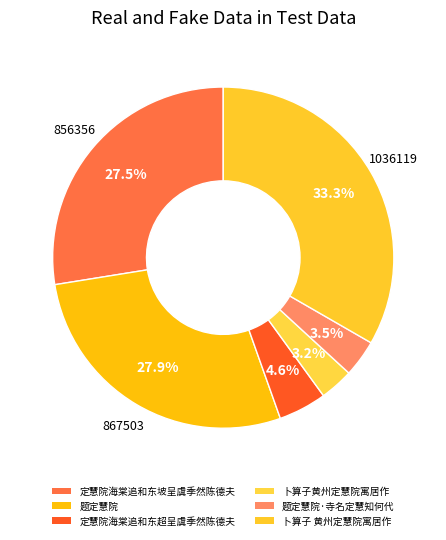

What is the smallest slice in the pie chart?

卜算子黄州定慧院寓居作